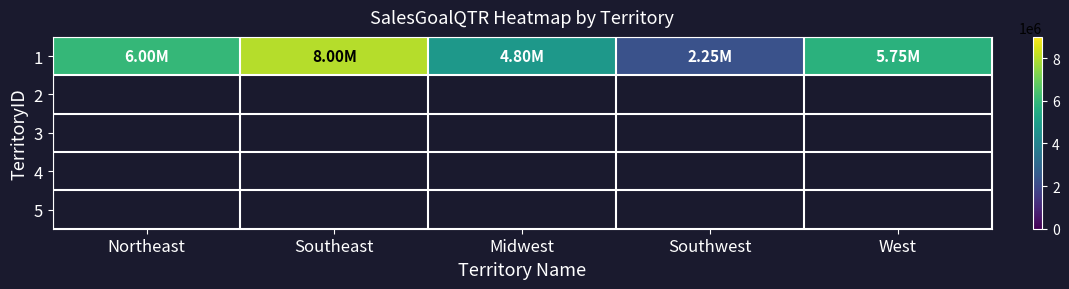

Rank the categories by value from lowest to highest.

Southwest, Midwest, West, Northeast, Southeast